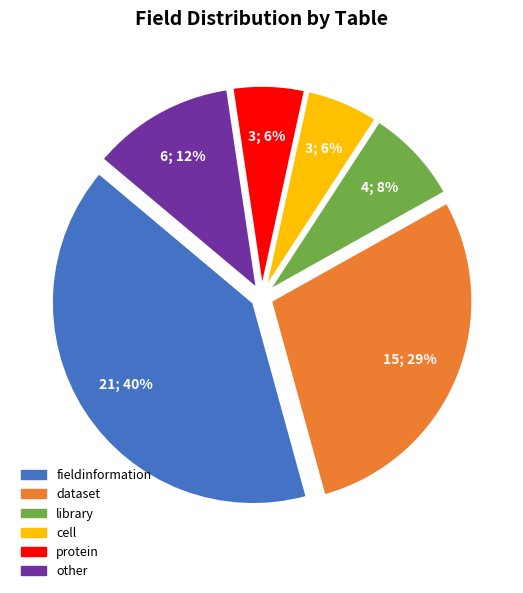

Combined, do protein and other account for over 50%?

No